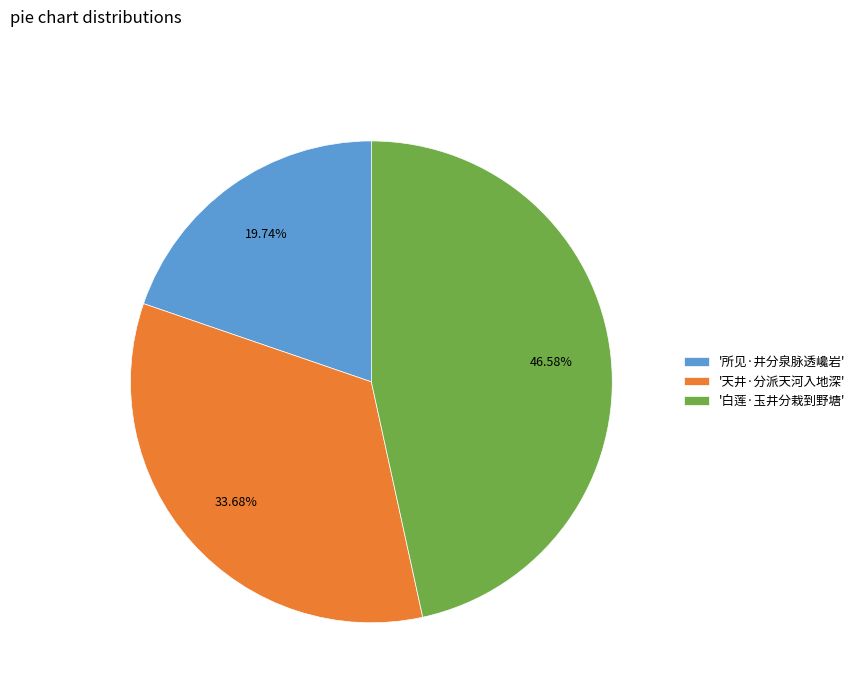

To the nearest percent, what is the difference between the largest and smallest slice percentages?

27%